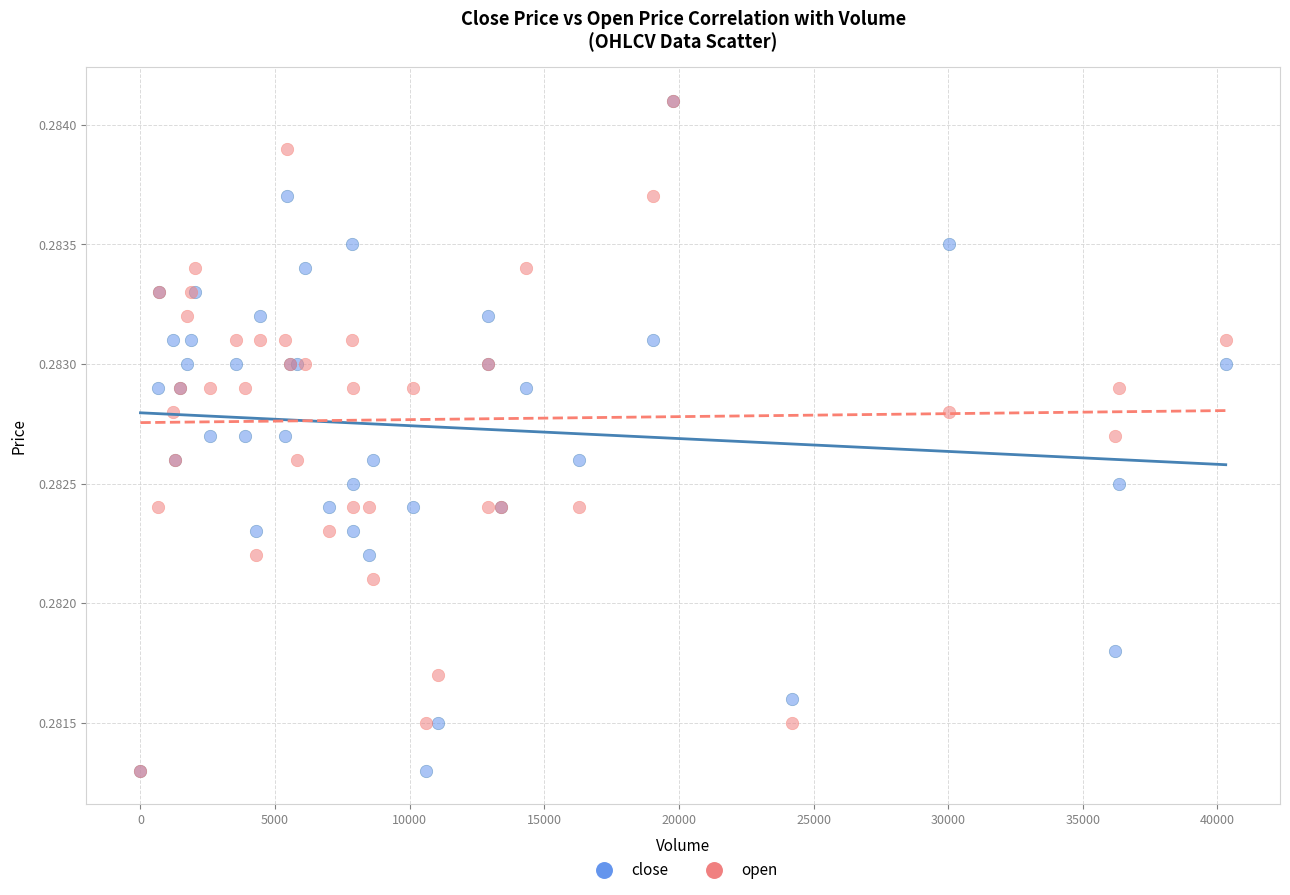

What are all the series names shown in the legend?

close, open